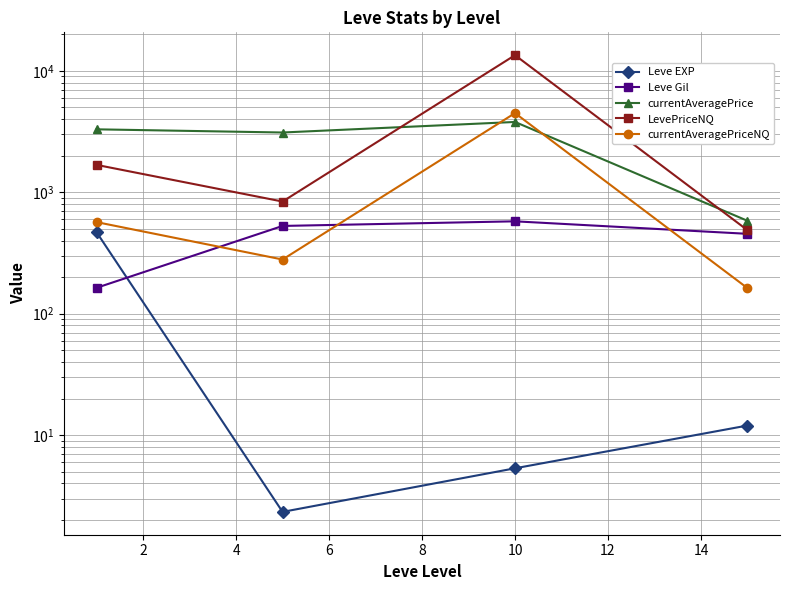

True or false: currentAveragePriceNQ has more than 0 interior local peaks.

True